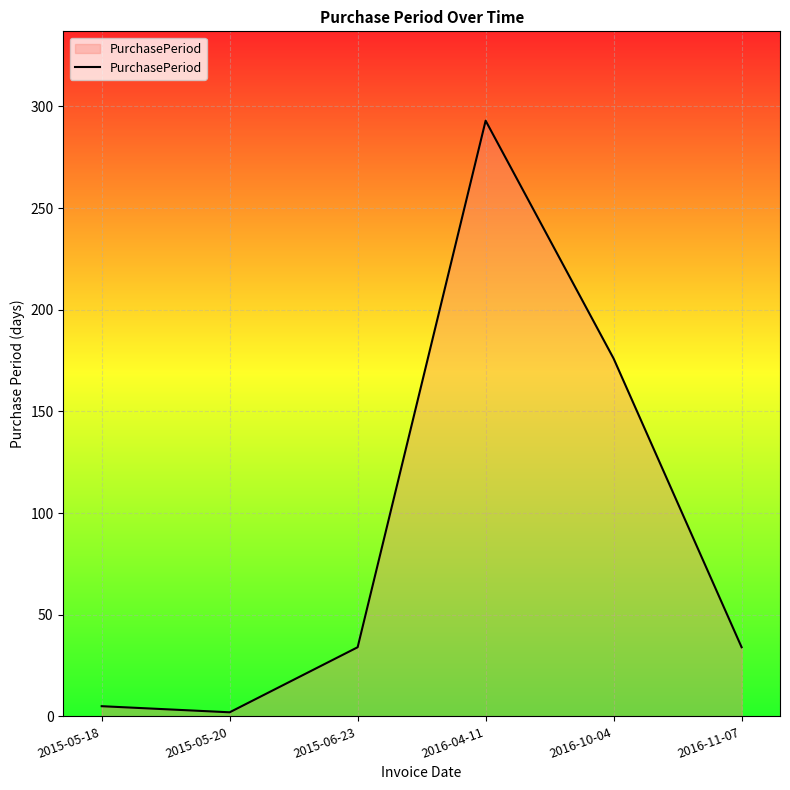

Where is the first local maximum?

2016-04-11